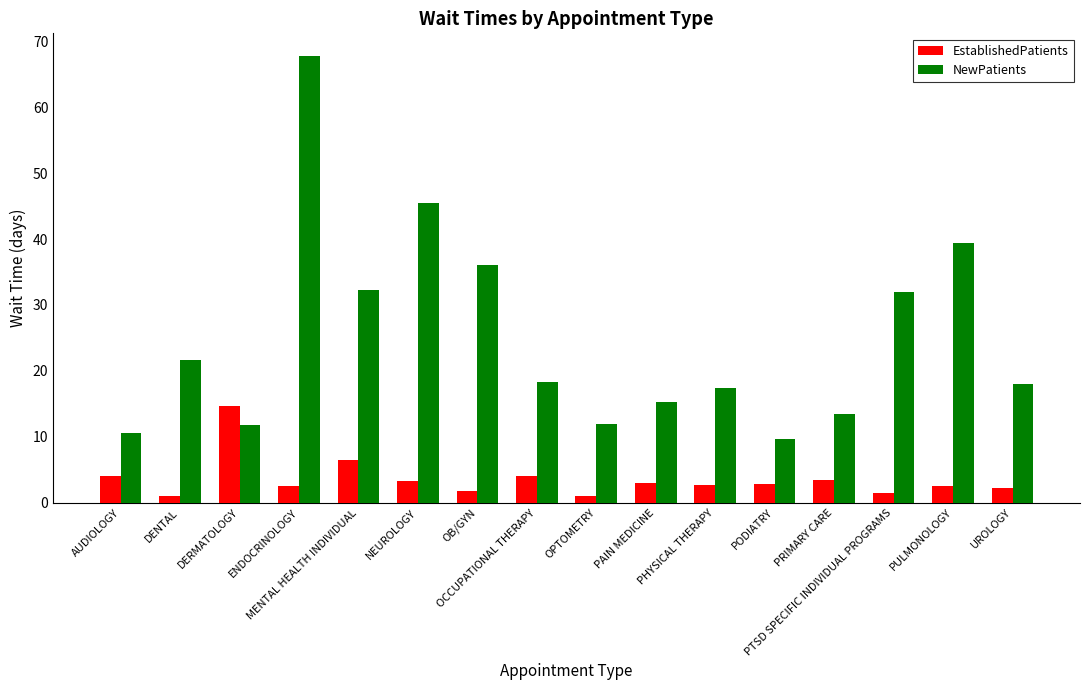

What are all the series names shown in the legend?

EstablishedPatients, NewPatients